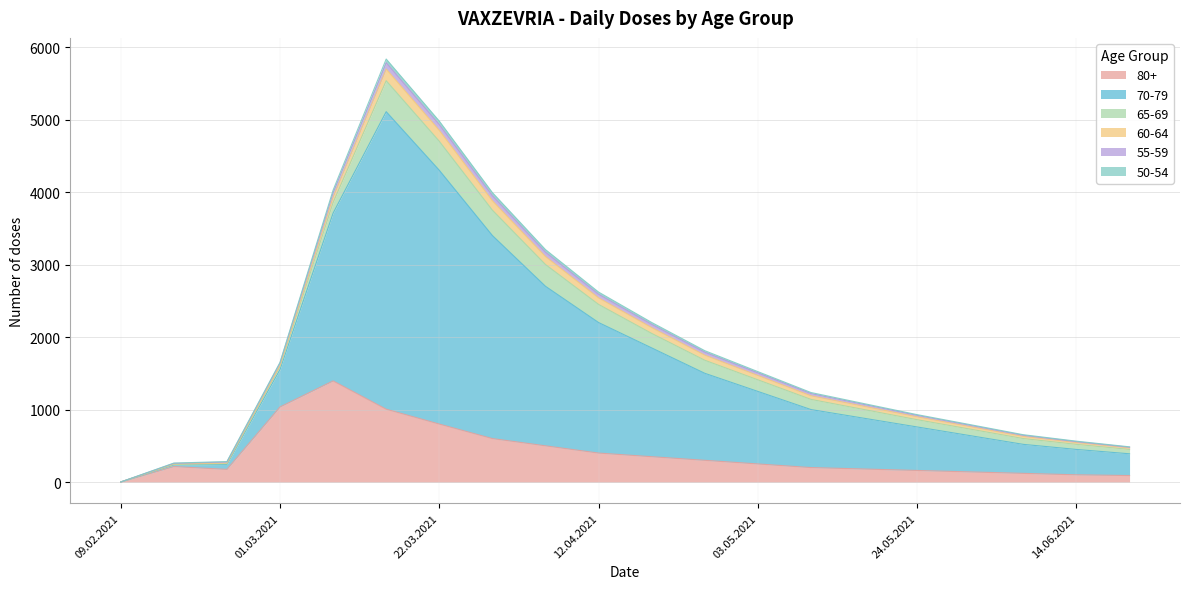

Which has a higher value, 24.05.2021 or 03.05.2021?

03.05.2021